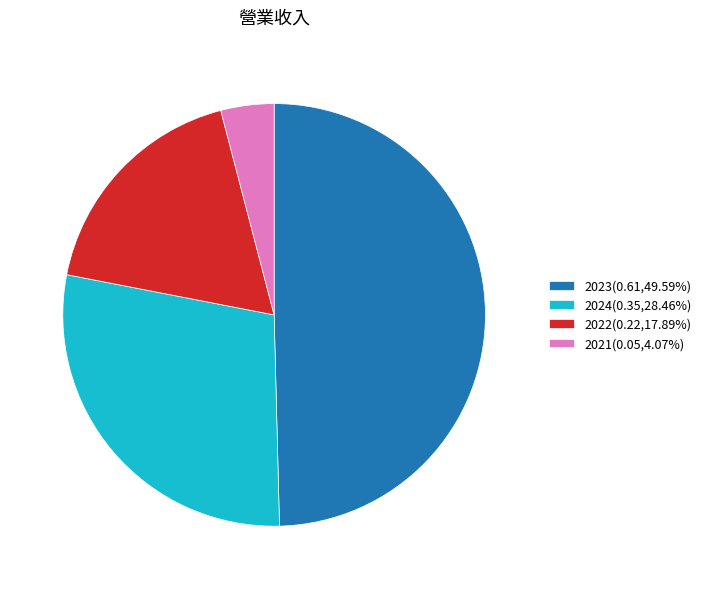

Which has a higher value, 2022 or 2023?

2023